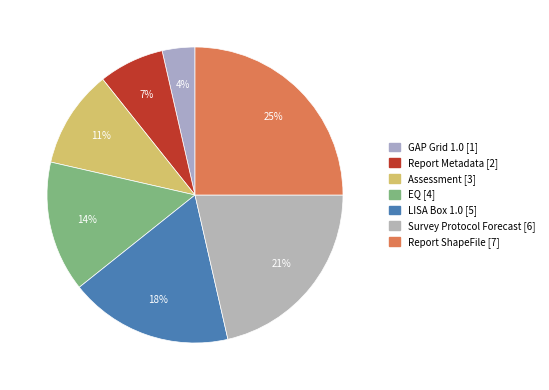

The GAP Grid 1.0 slice represents 4% of the pie. True or false?

True